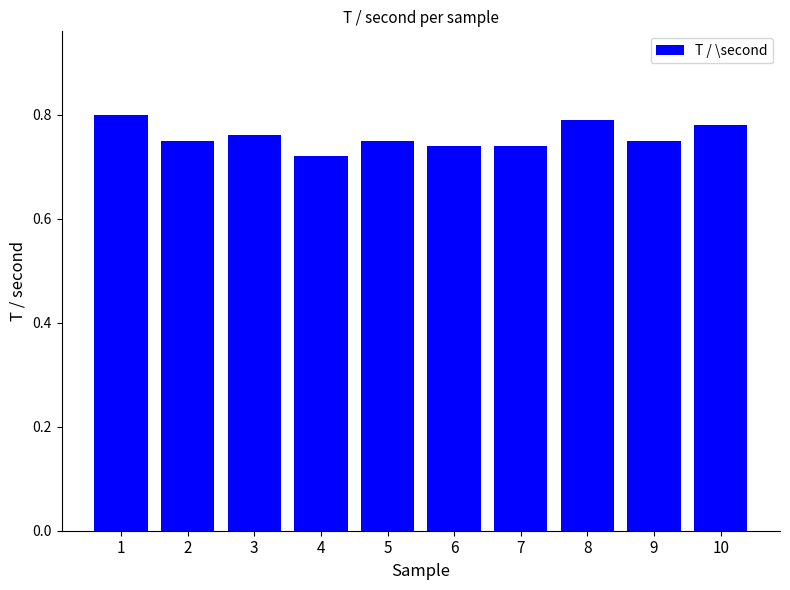

What is the difference between the maximum and minimum values?

0.1